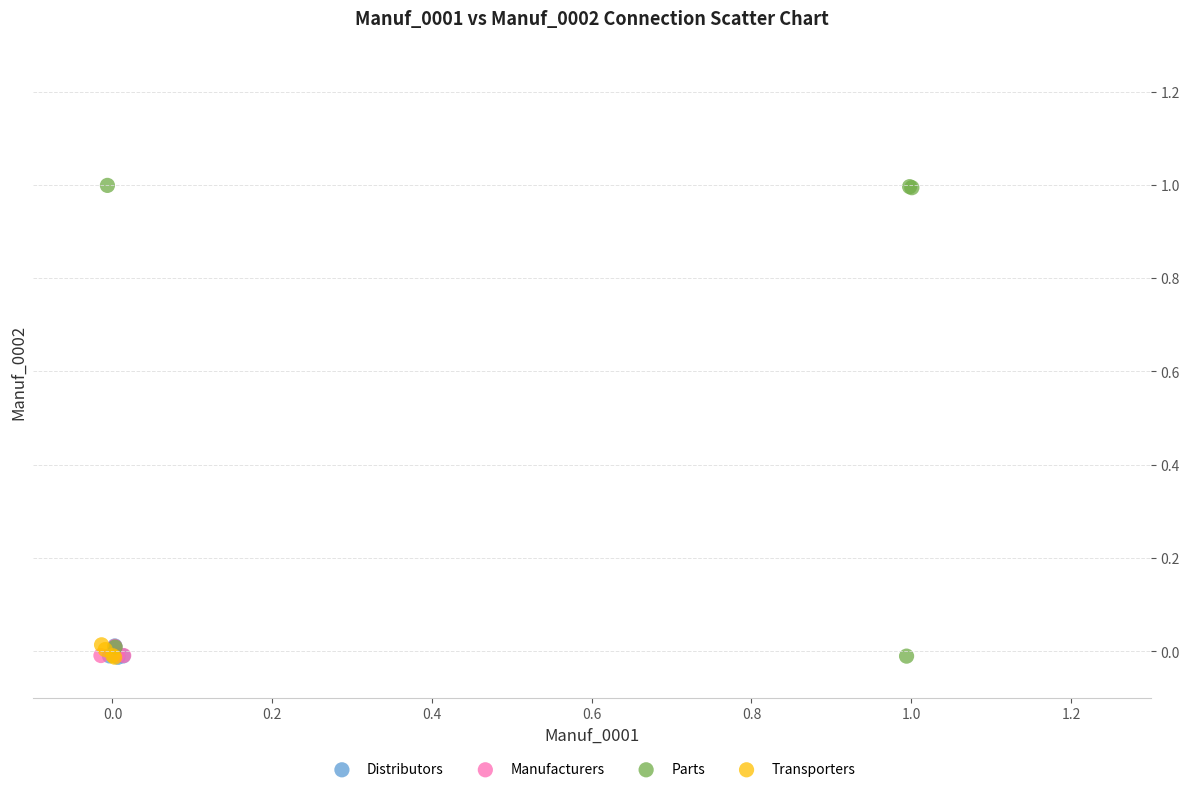

Which series contains the highest Y value?

Parts